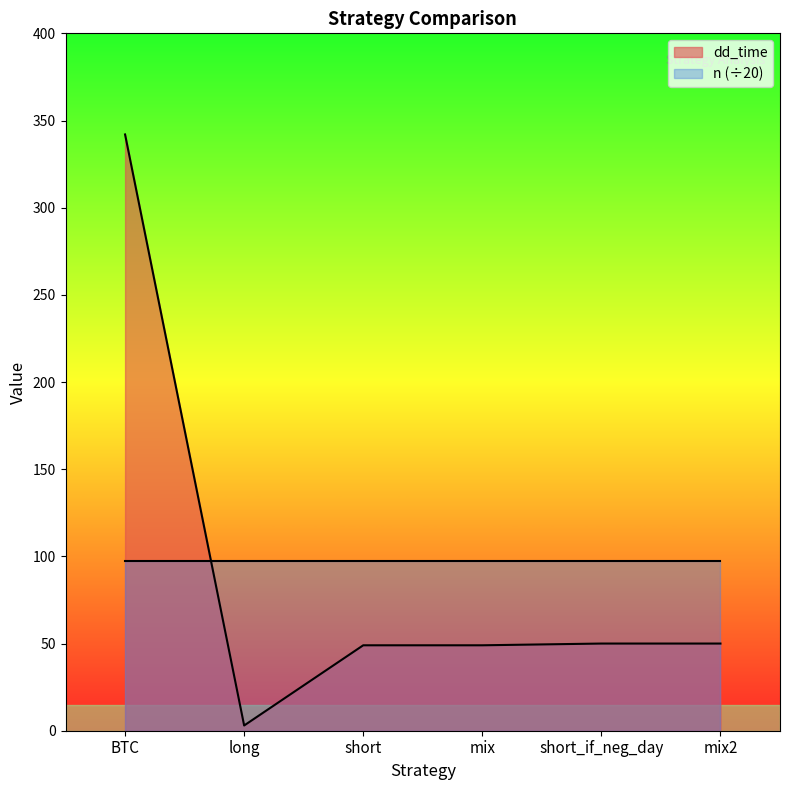

What is the ratio of the value at short to the value at BTC?

0.1